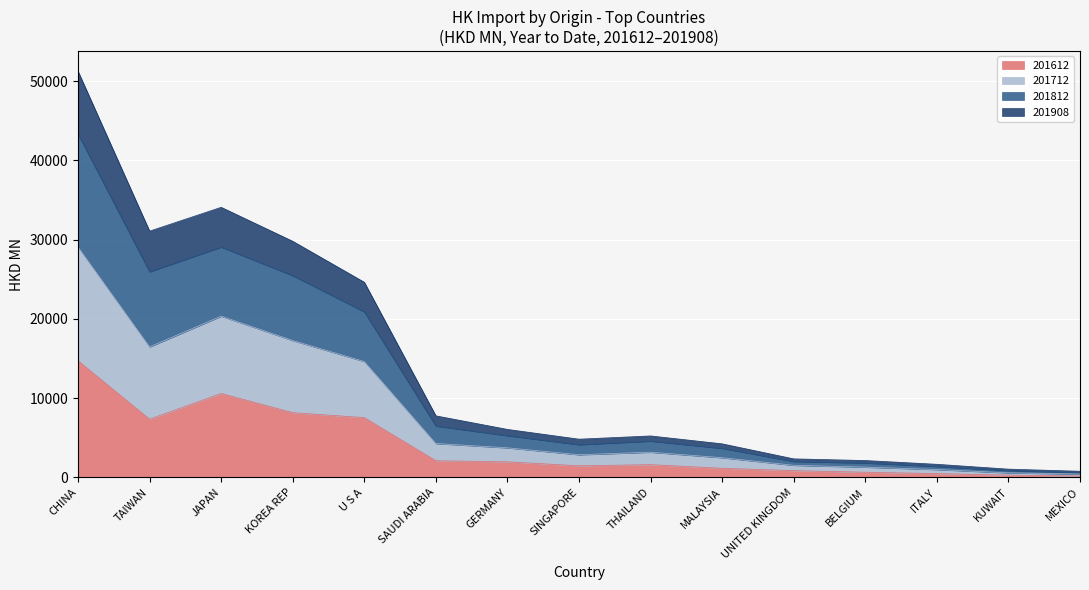

How many data points in 201612 are above 1617?

8